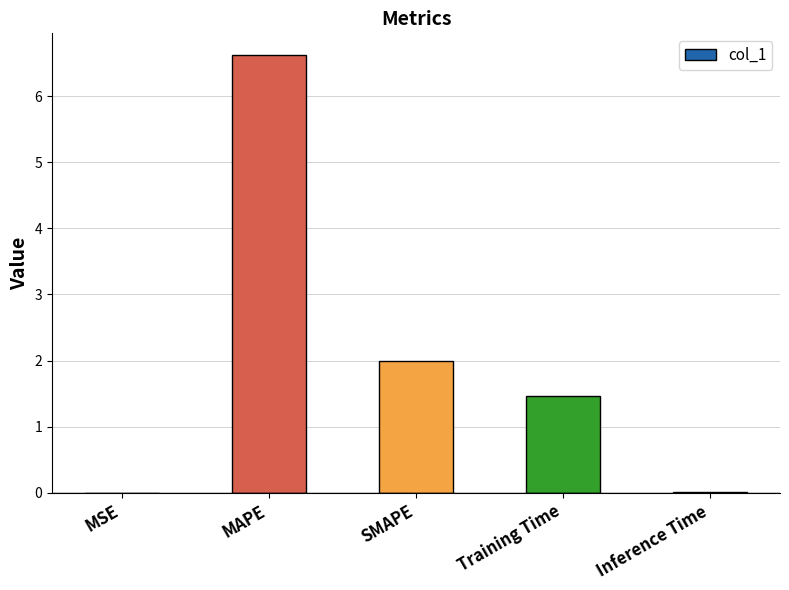

What is the change in value from MAPE to Training Time?

-5.2